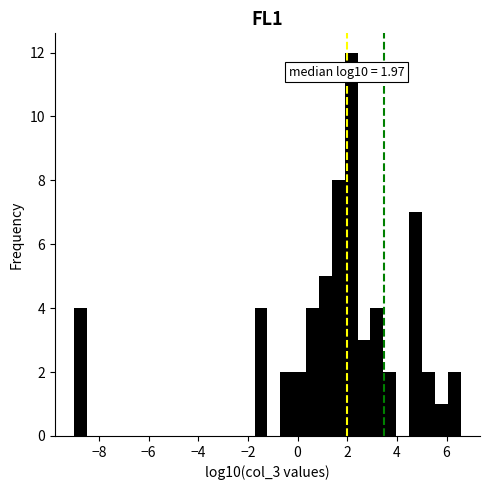

Read against the x-axis, roughly where is the centre of the tallest bar?

2.2